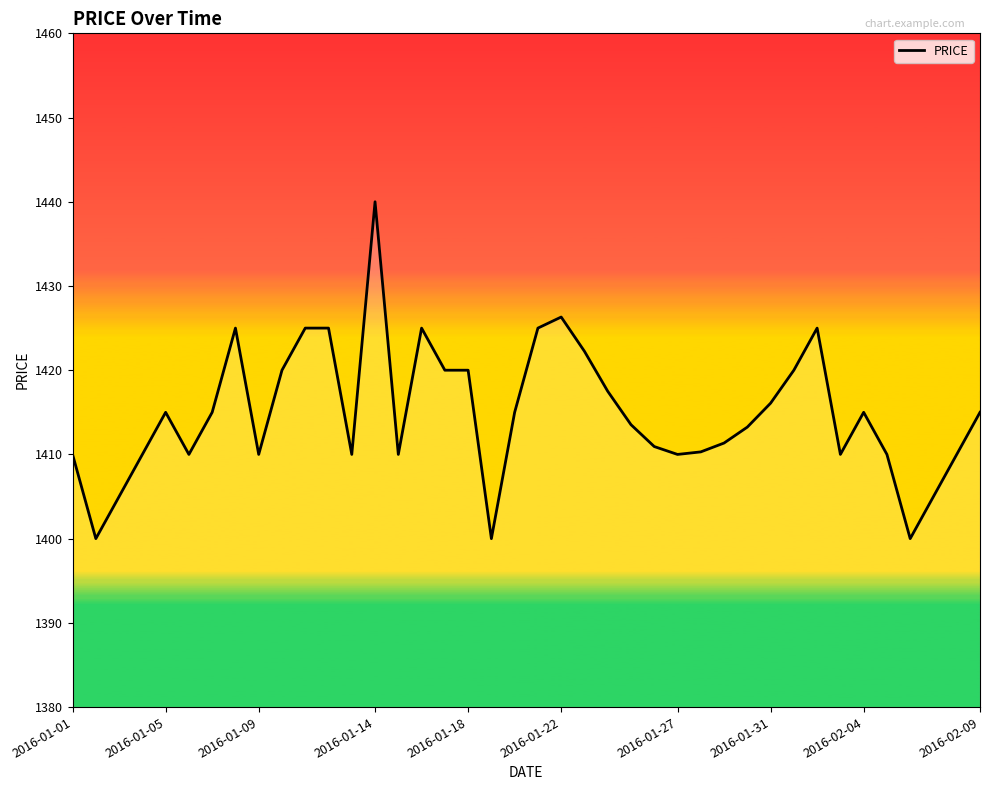

What is the minimum value shown in the chart?

1400.0